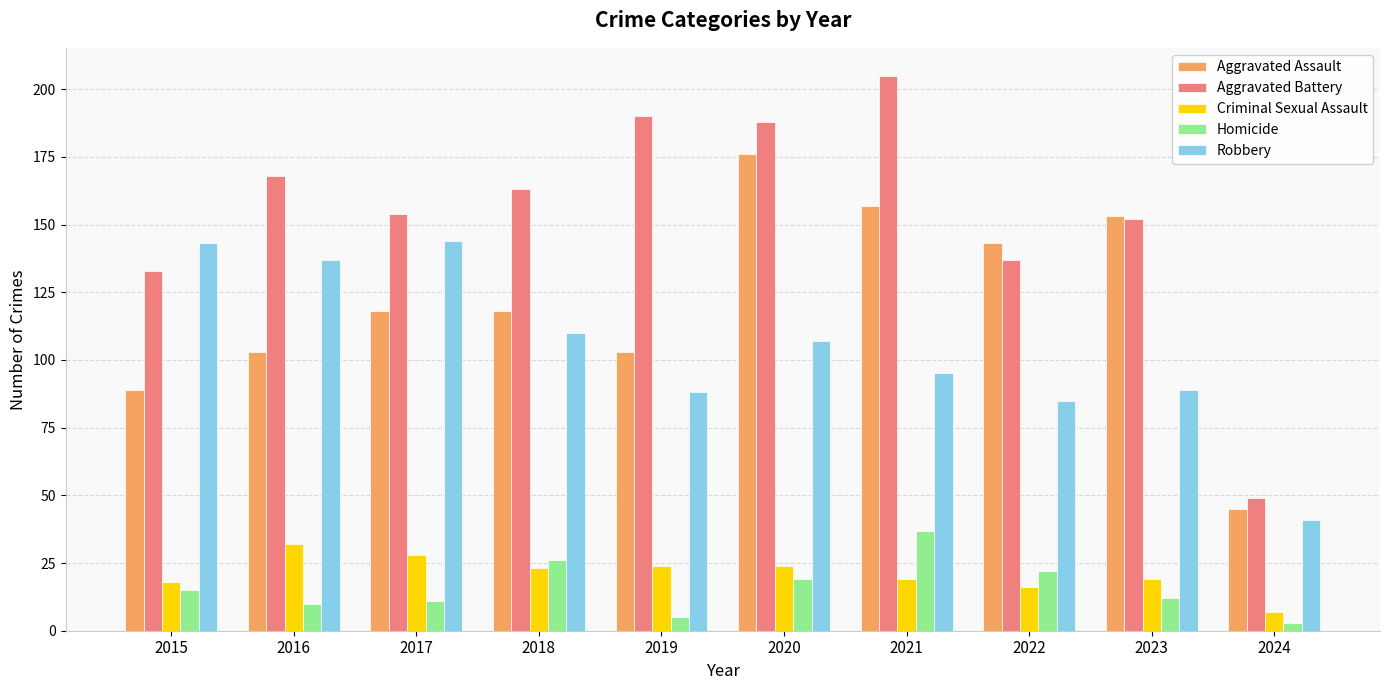

What is the difference between the highest and lowest values at 2024?

46